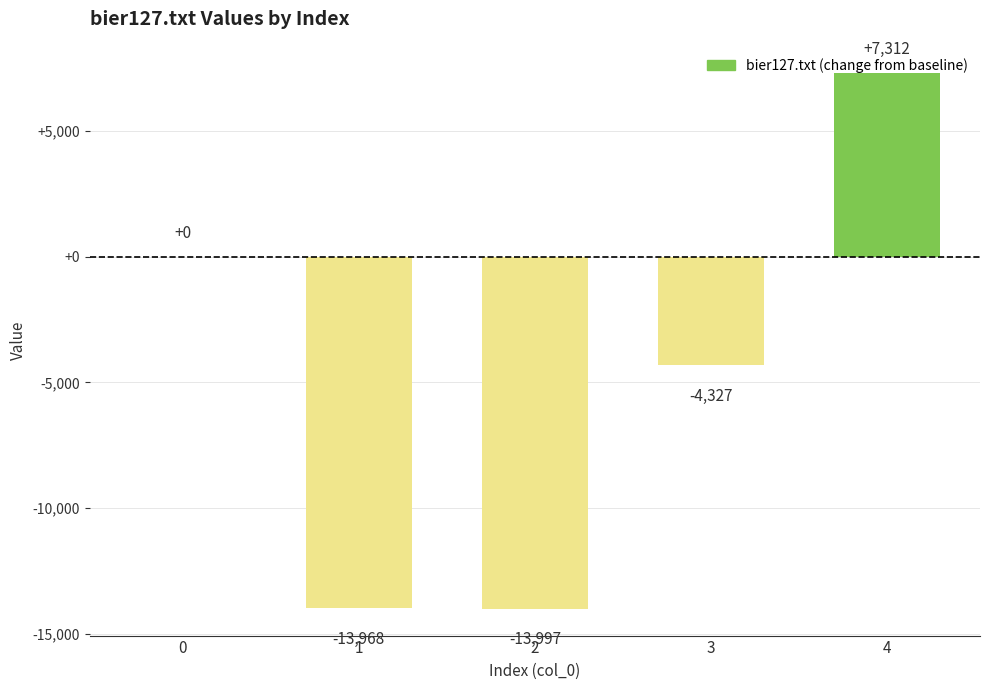

Which label corresponds to the largest value in the chart?

4